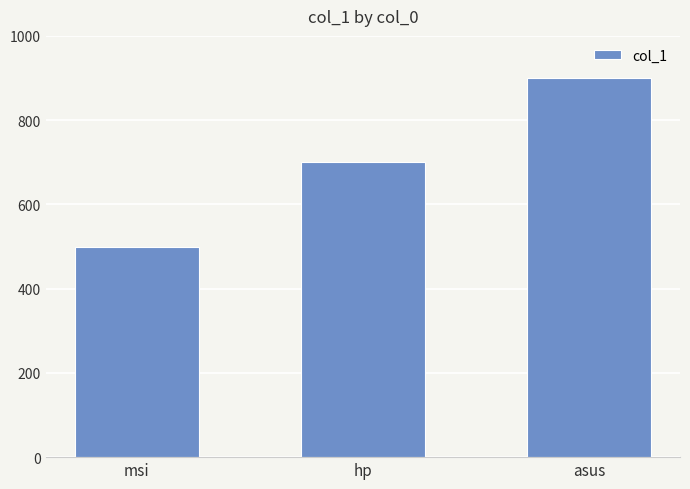

Reading left to right, list all the values displayed in this chart.

500	700	900